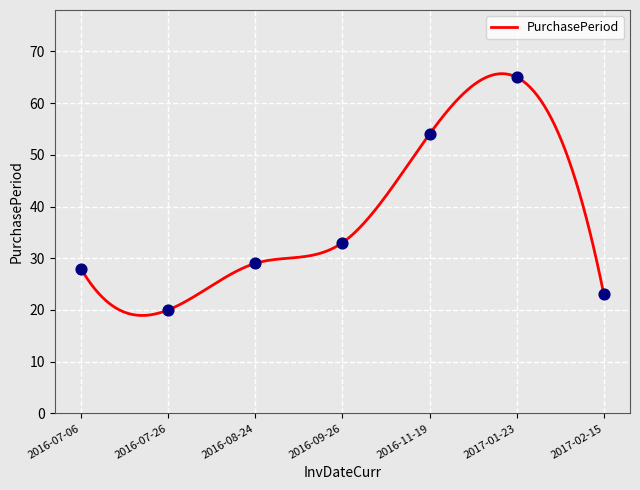

Approximately how many times larger is the value at 2017-01-23 compared to 2016-11-19?

1.2